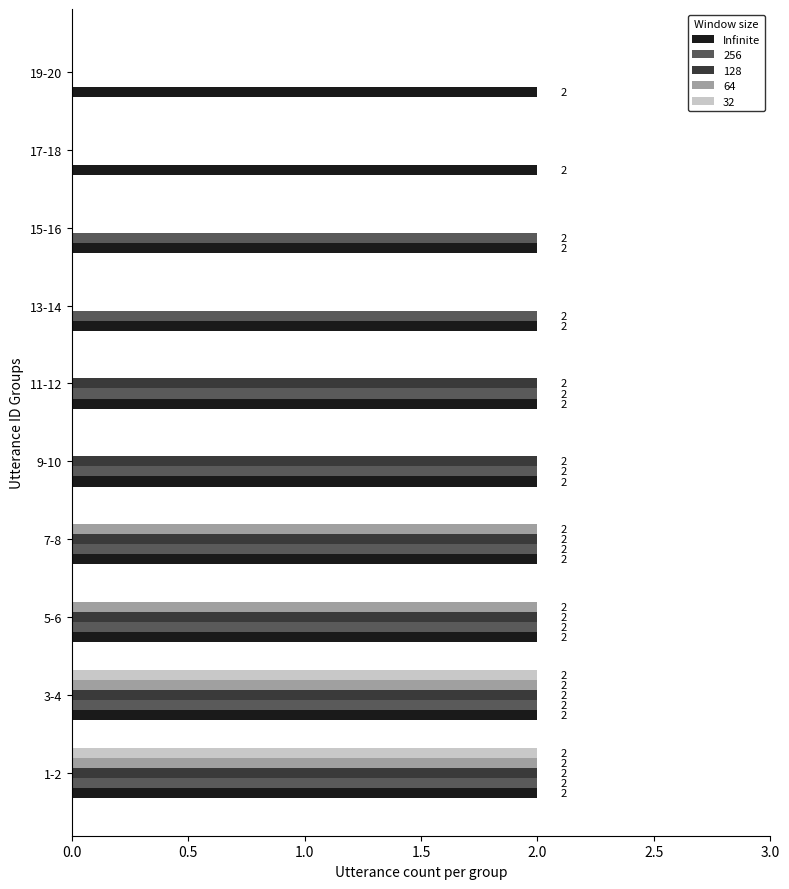

Is the value of Infinite at 1-2 greater than the value of 128 at 15-16?

Yes